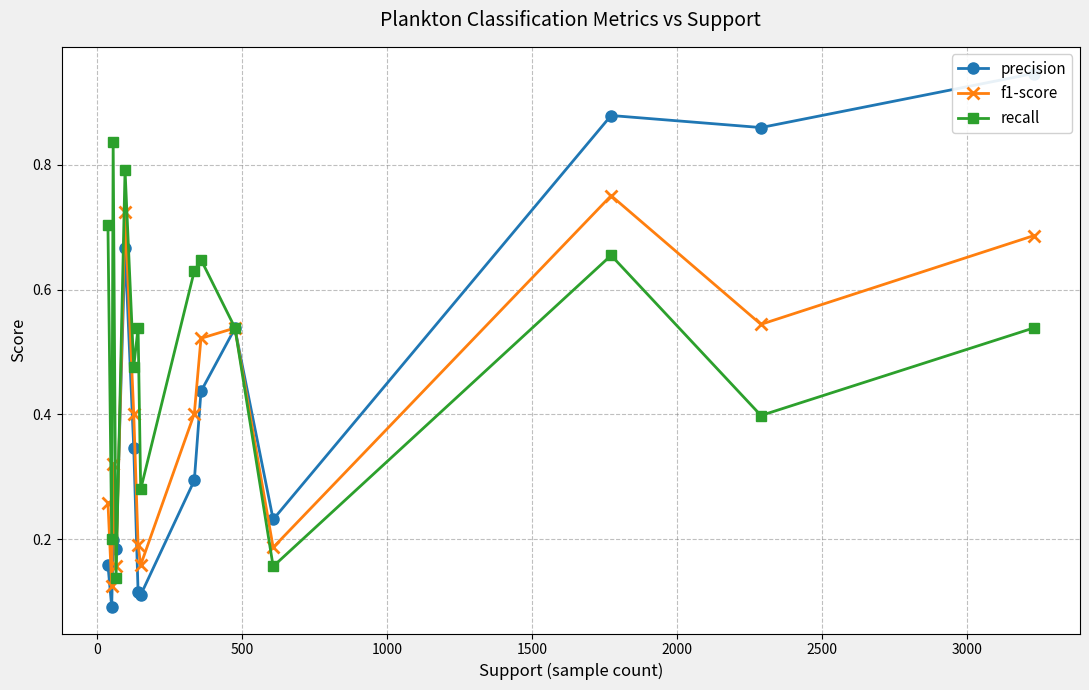

Count the f1-score values in the range 0 to 1.

15